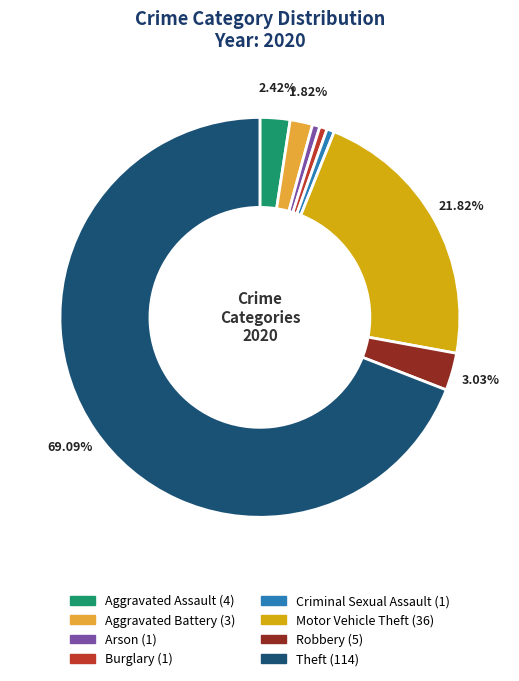

Which category accounts for the majority?

Theft